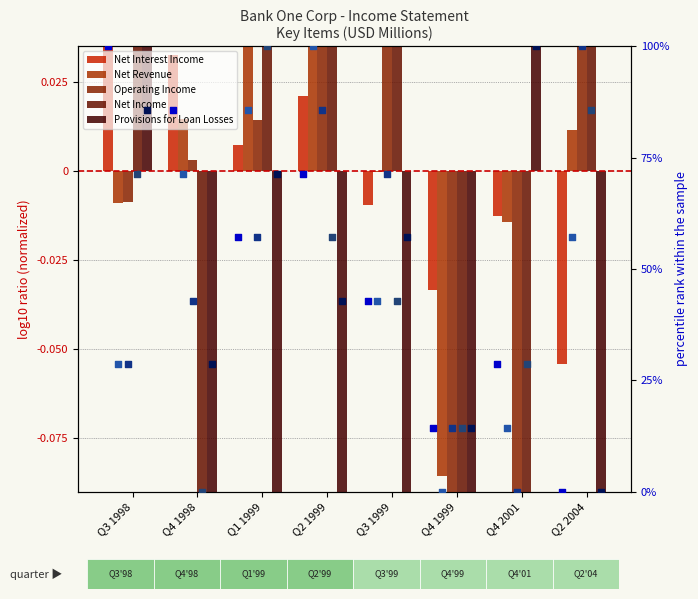

Which series has the widest spread of Y values?

Provisions for Loan Losses